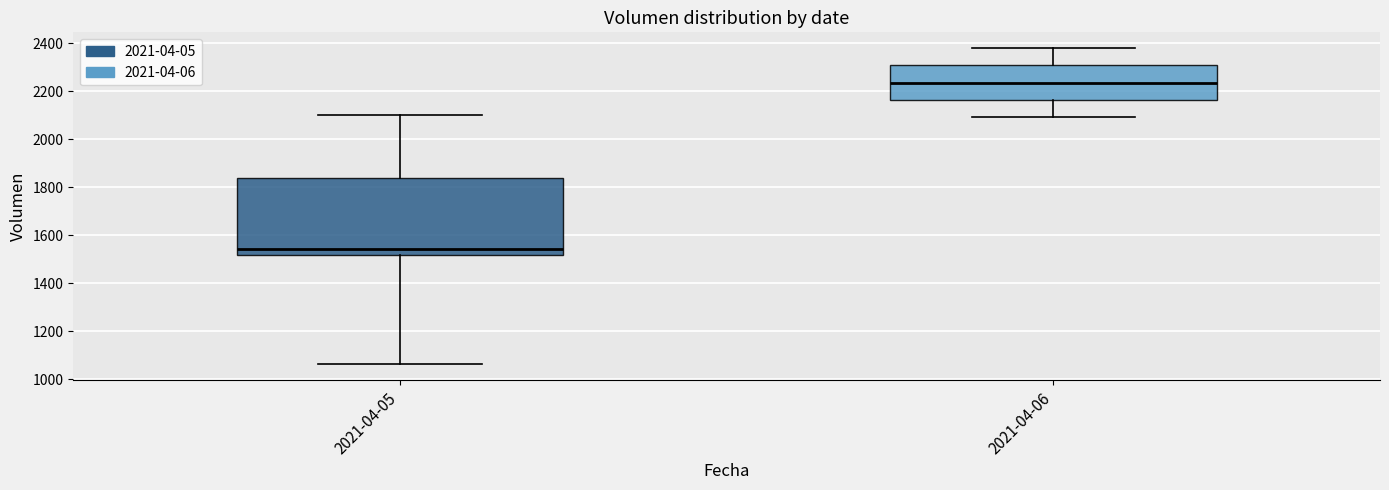

Which box is the tallest, from its lower edge to its upper edge?

2021-04-05